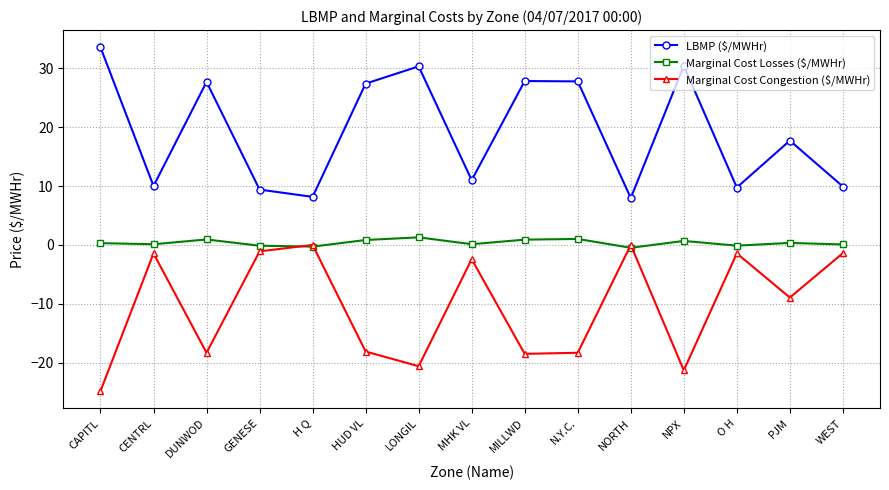

In Marginal Cost Congestion ($/MWHr), how many points are higher than both neighbors (excluding endpoints)?

5